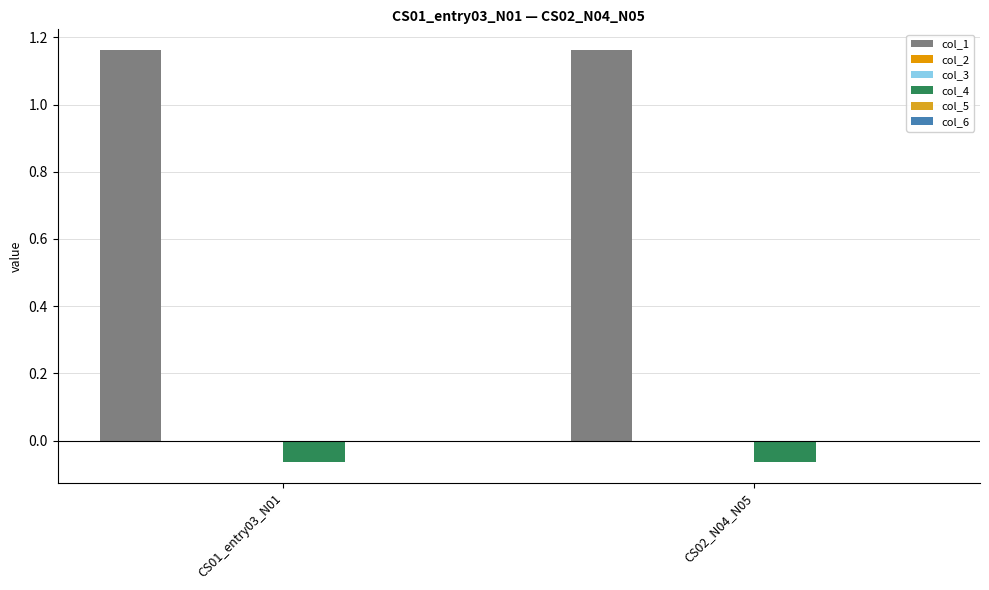

How many data points does each series have?

2